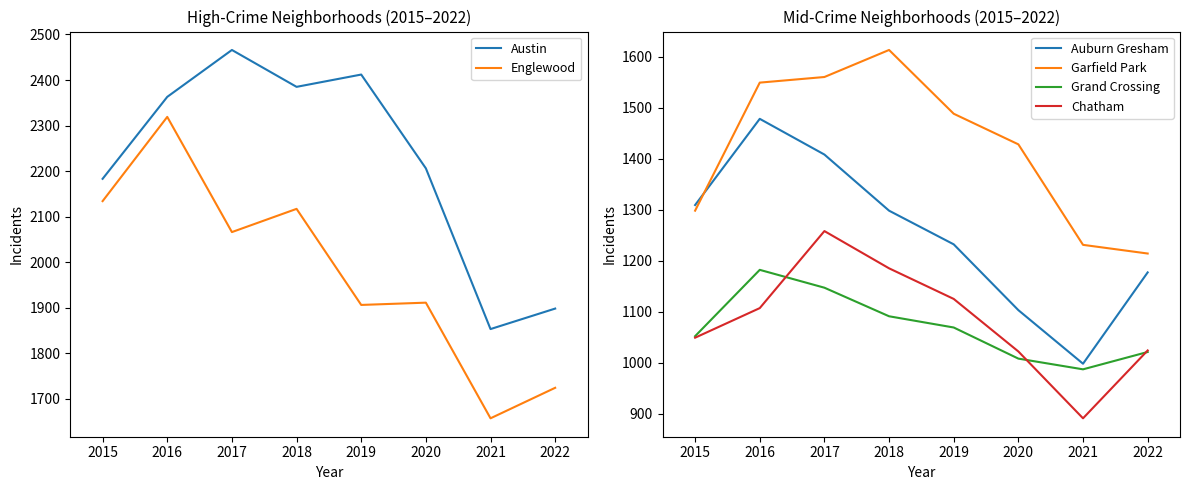

What is the spread (max minus min) of values at 2017?

1319